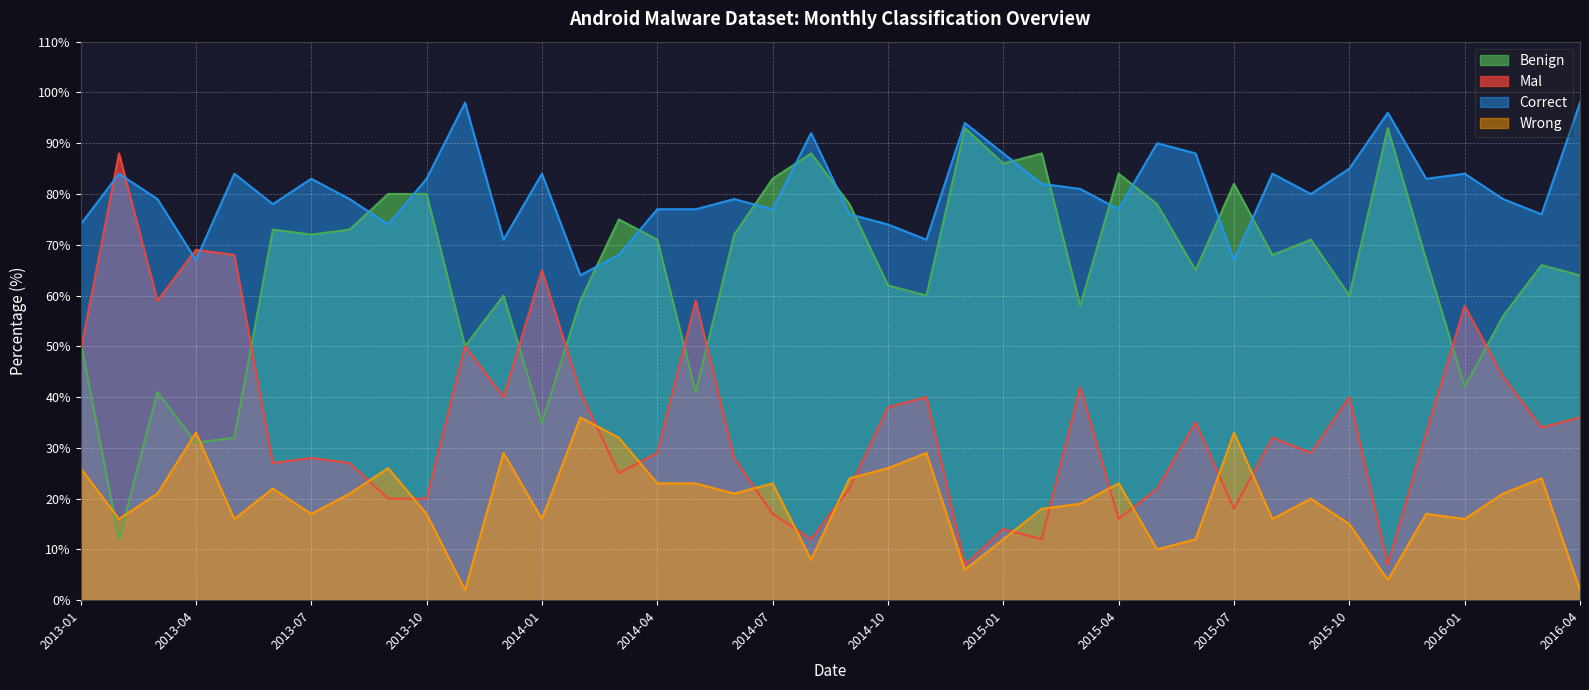

True or false: Benign has more than 1 points higher than both neighbors.

True